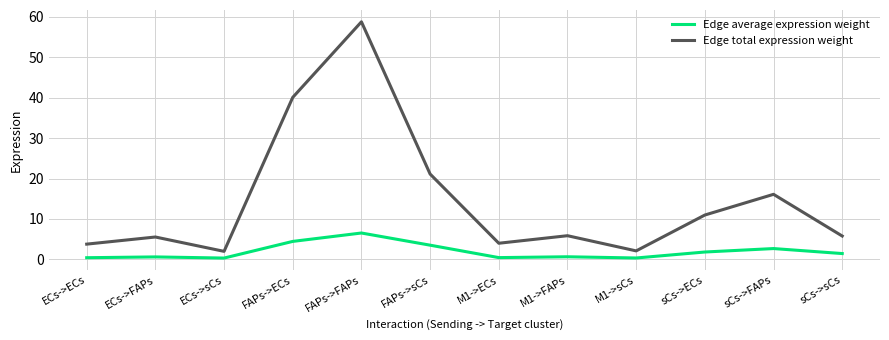

Count the number of data series in this chart.

2